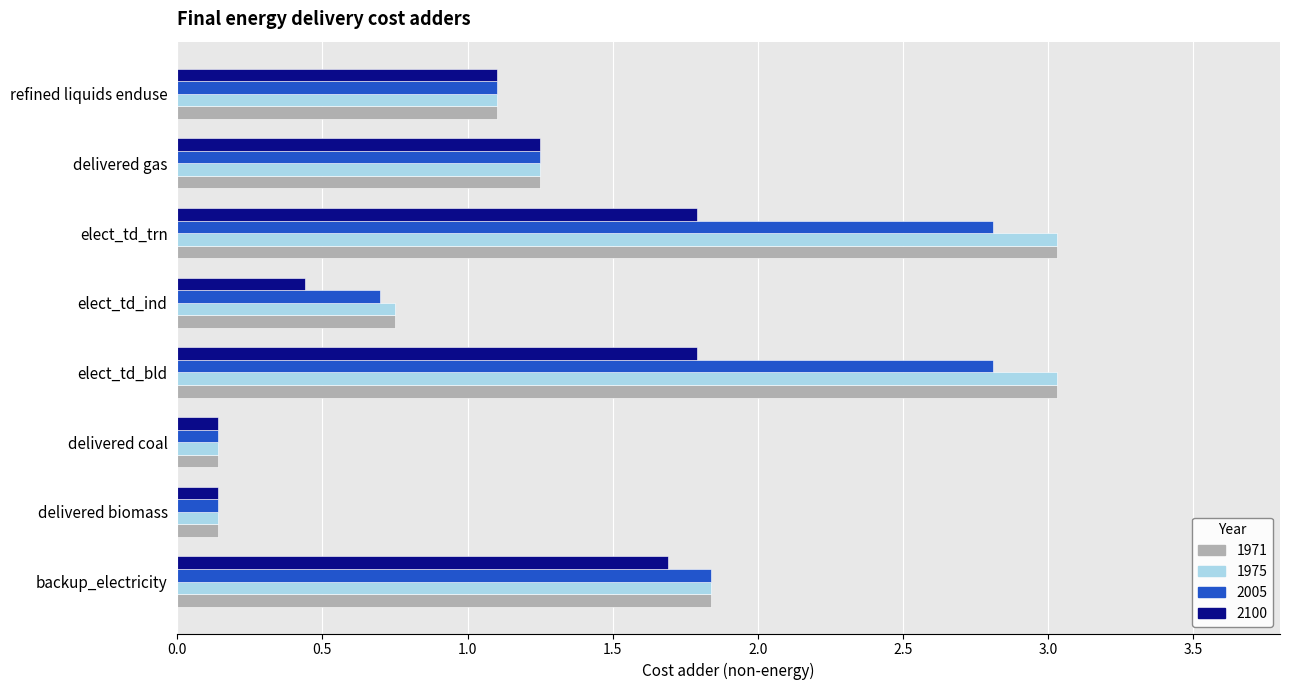

Is the value of 1971 at delivered coal greater than the value of 1975 at elect_td_trn?

No